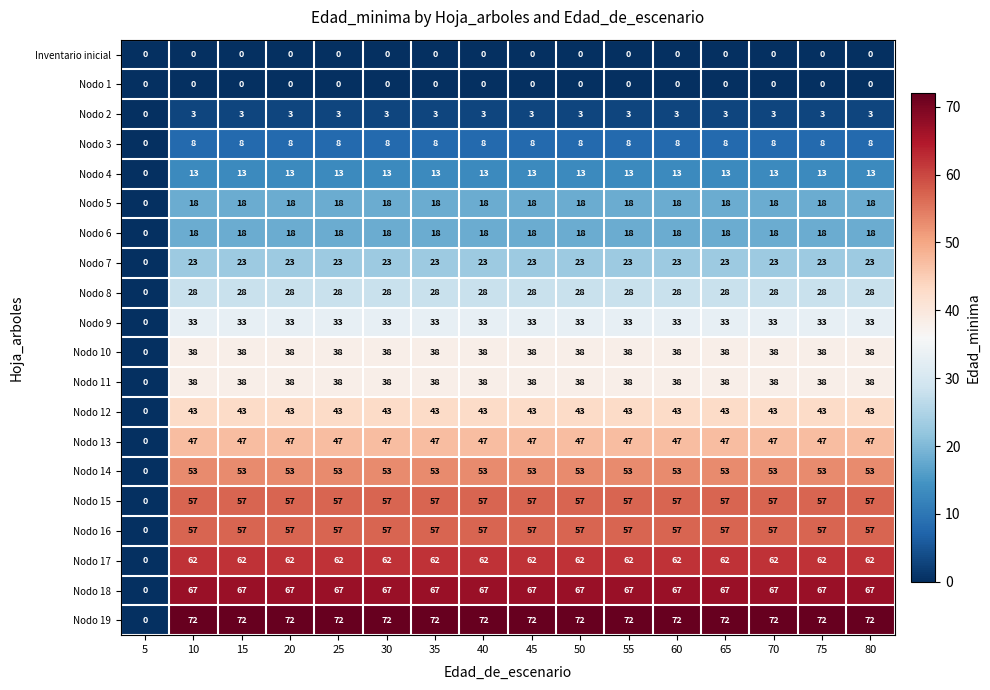

How many categories are shown in the chart?

16